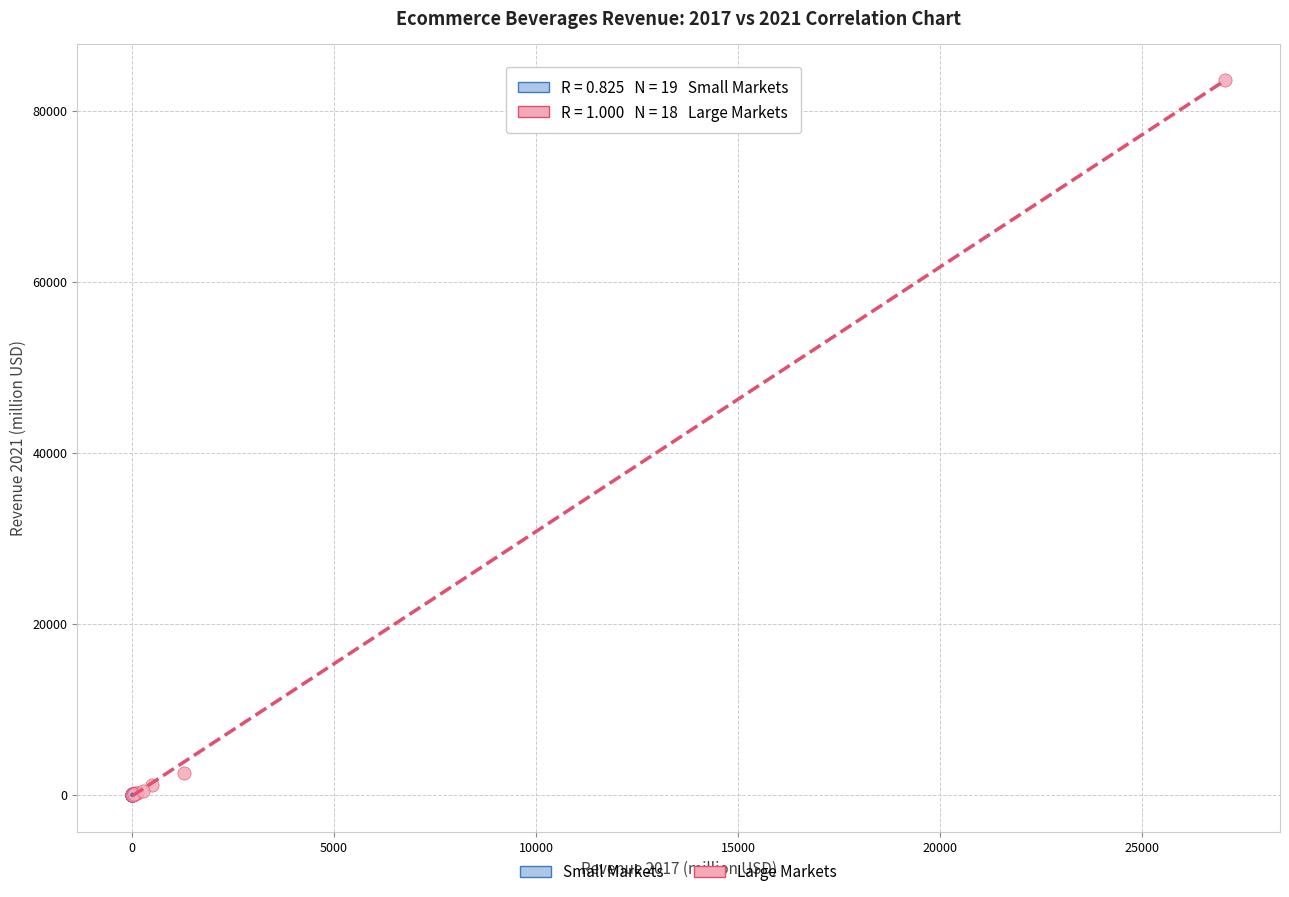

Which series reaches the maximum Y coordinate?

Large Markets